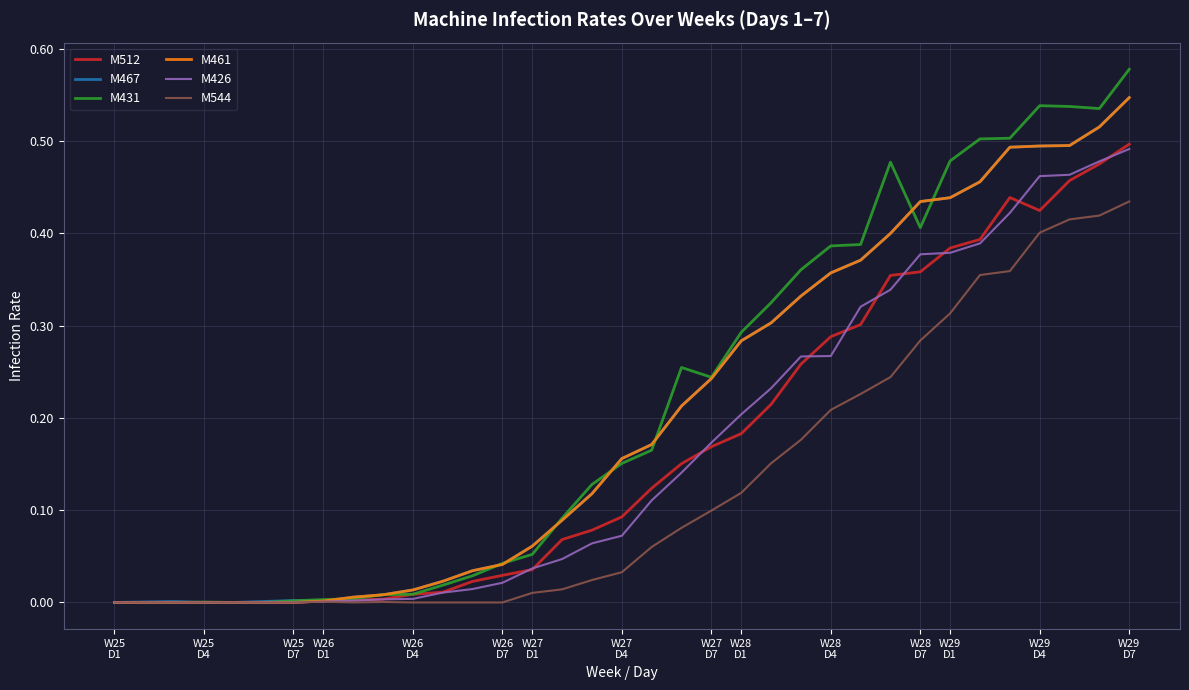

What are all the series names shown in the legend?

M512, M467, M431, M461, M426, M544